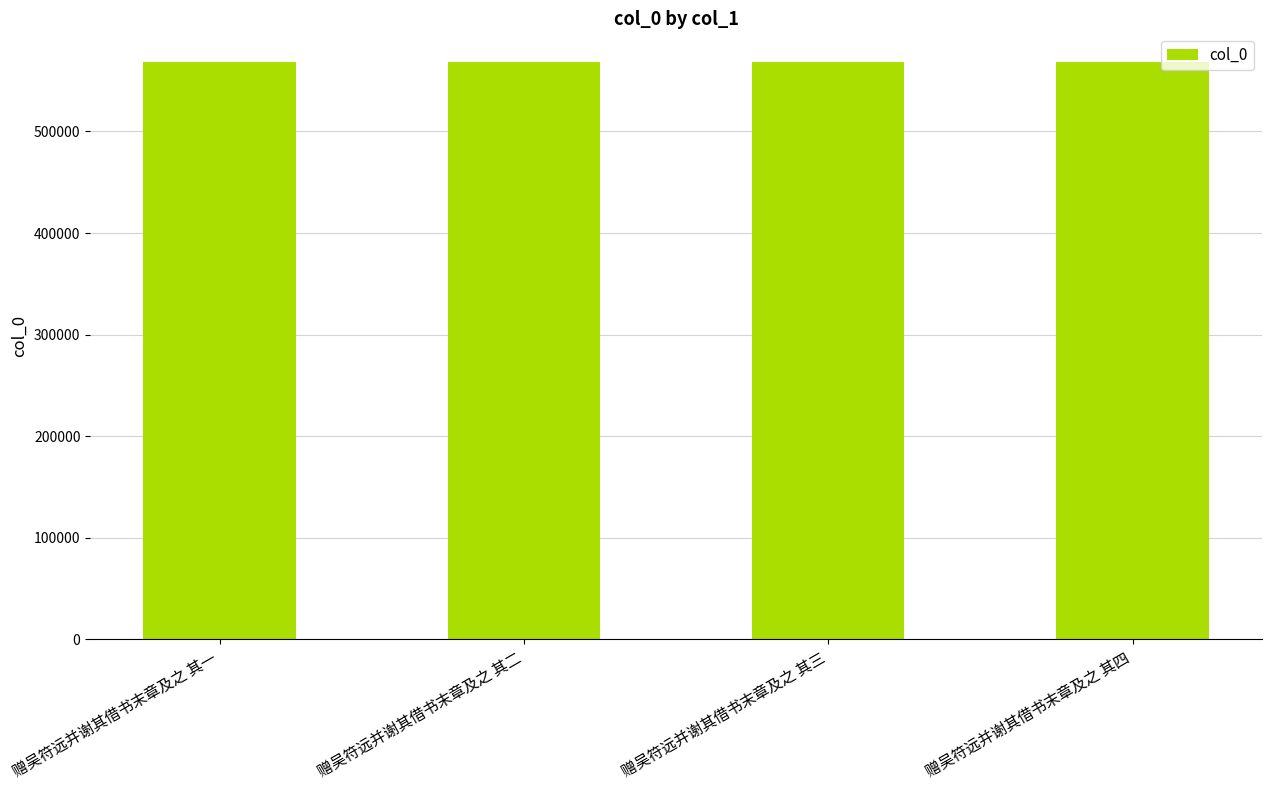

What is the maximum value shown in the chart?

568175